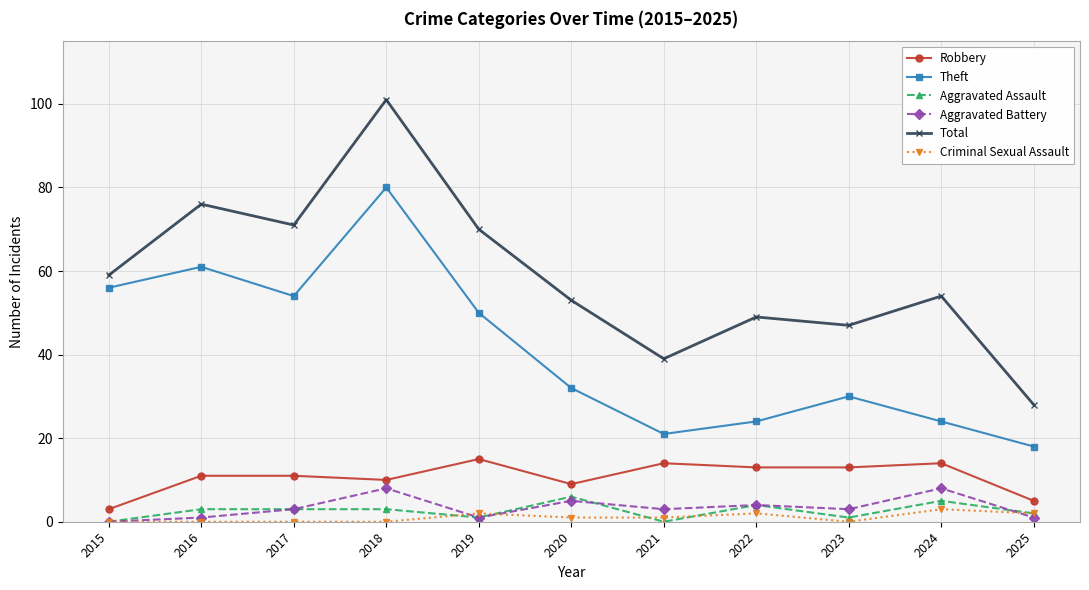

How many lines are shown in the chart?

6